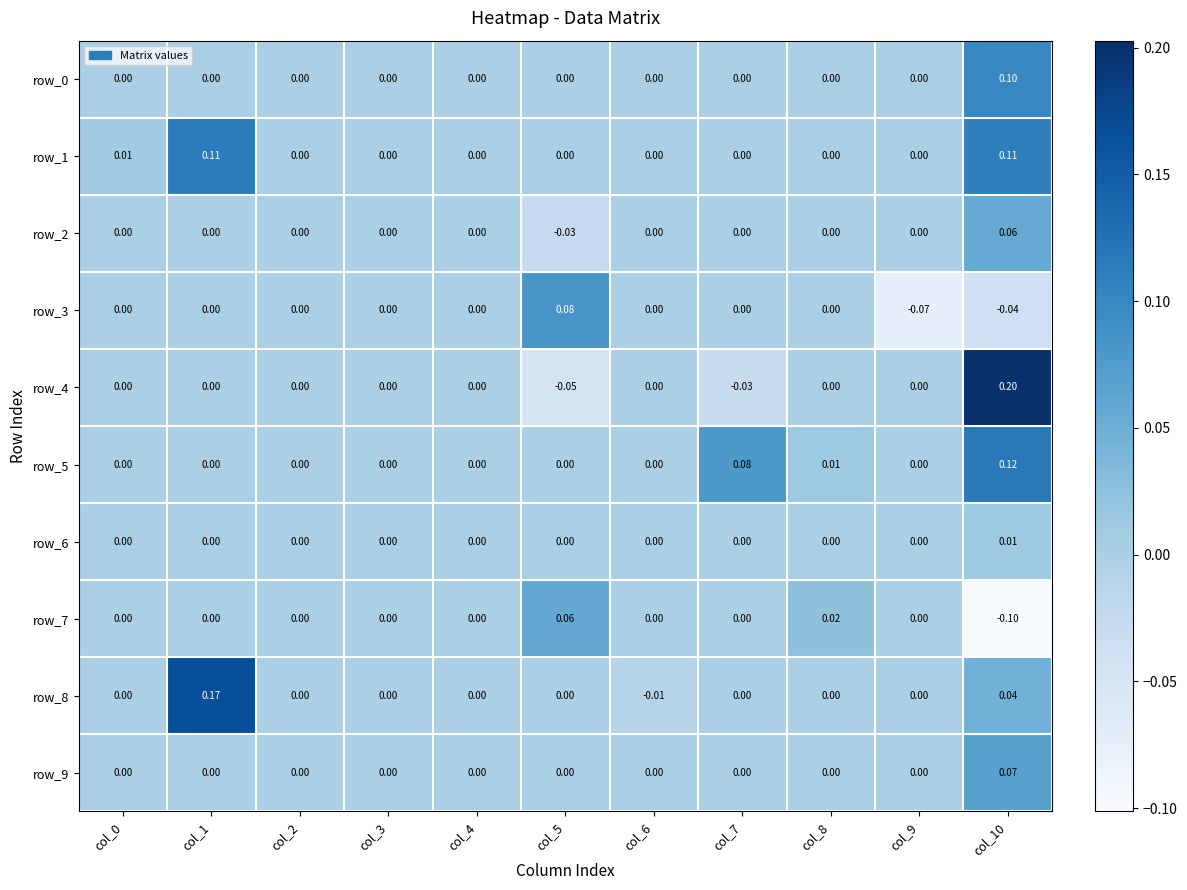

What is the total value across all series at col_7?

0.1